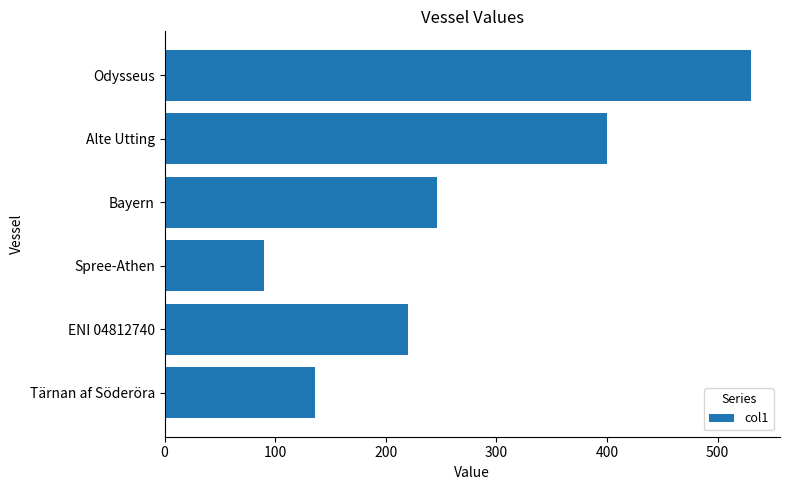

Reading top to bottom, extract all data points from this chart.

530	400	246	90	220	136